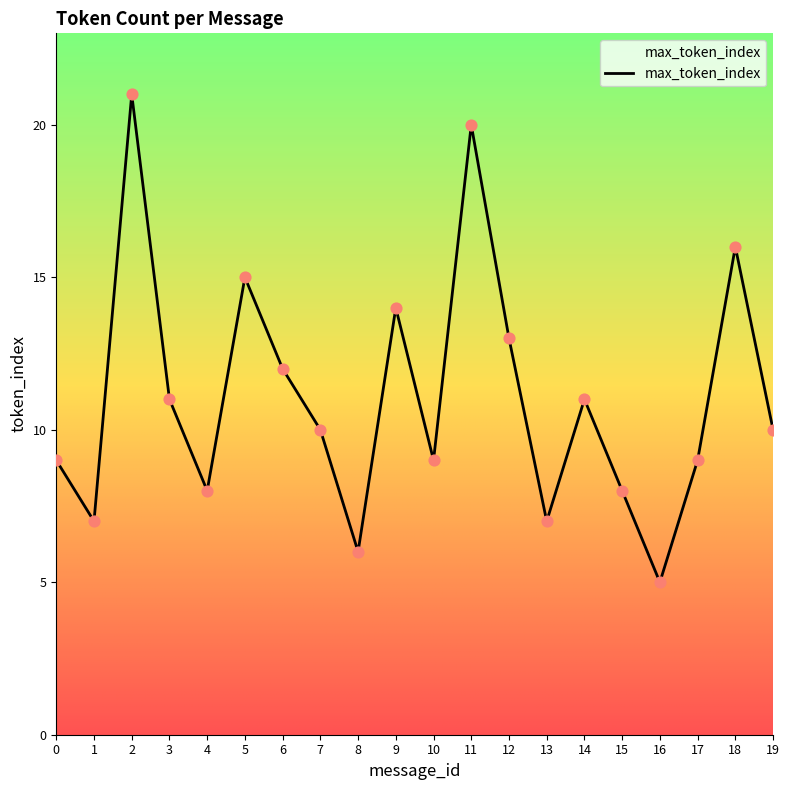

Which has a higher value, 18 or 2?

2